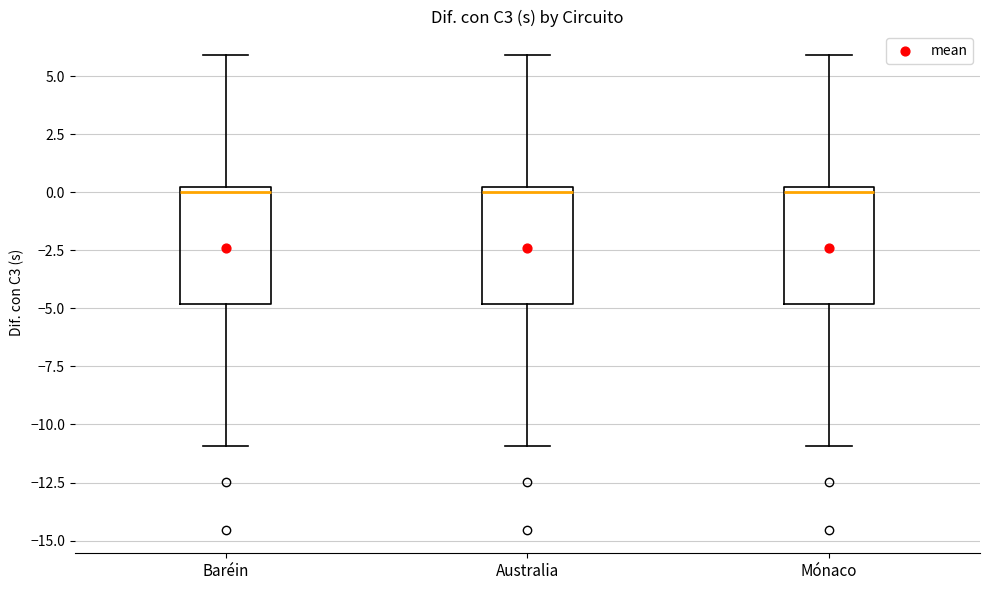

Where is the upper edge of the box for Mónaco on the y-axis? The values are not printed on the chart, so give them approximately, as read against the axis.

0